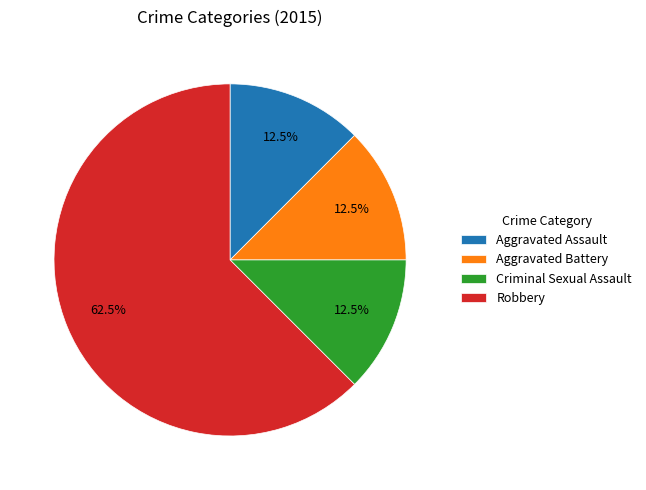

Does Robbery represent more than half of the total?

Yes